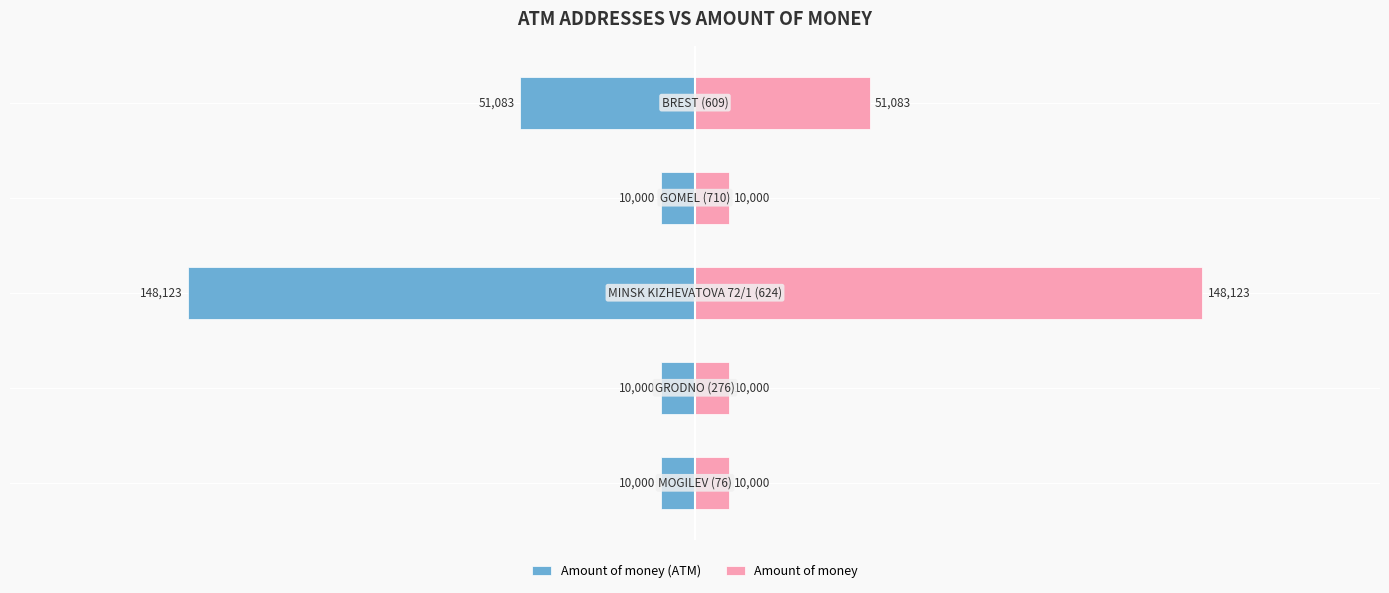

List the series in order of their overall mean, lowest first.

Amount of money (ATM), Amount of money